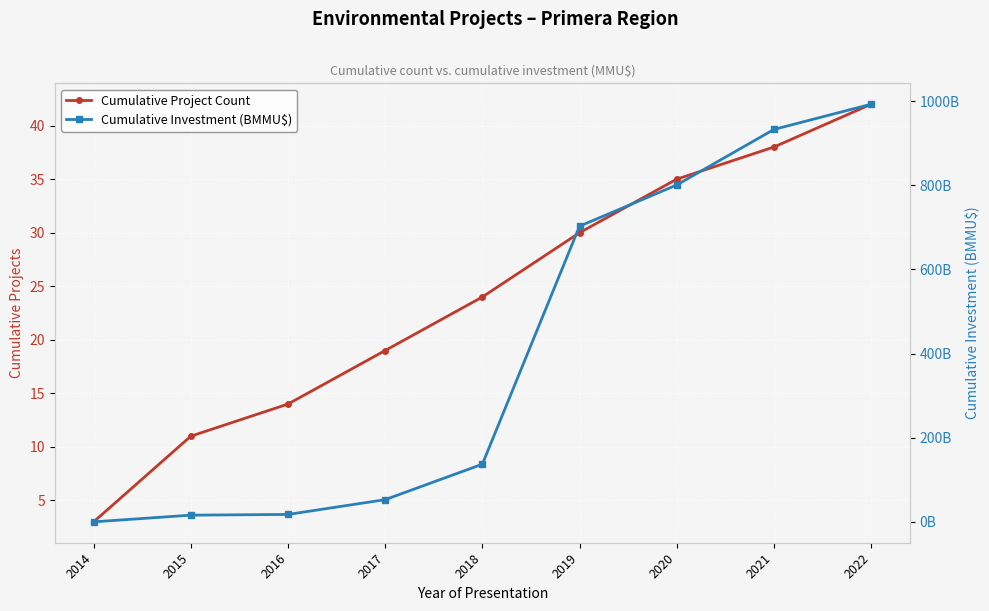

What is the value of the Cumulative Project Count point at the 8th from the left?

38.0